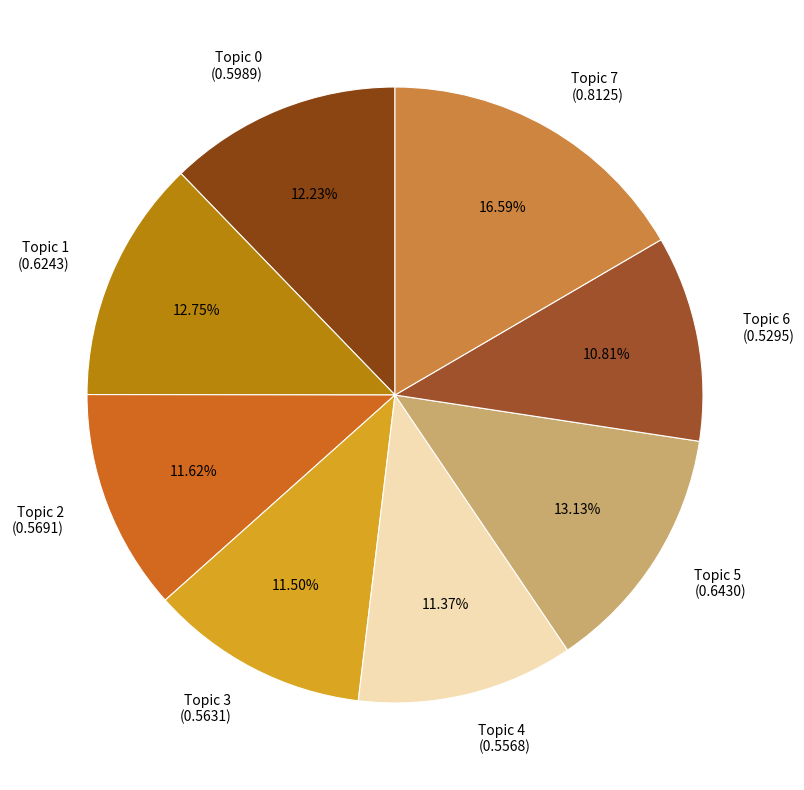

How many slices are in this pie chart?

8